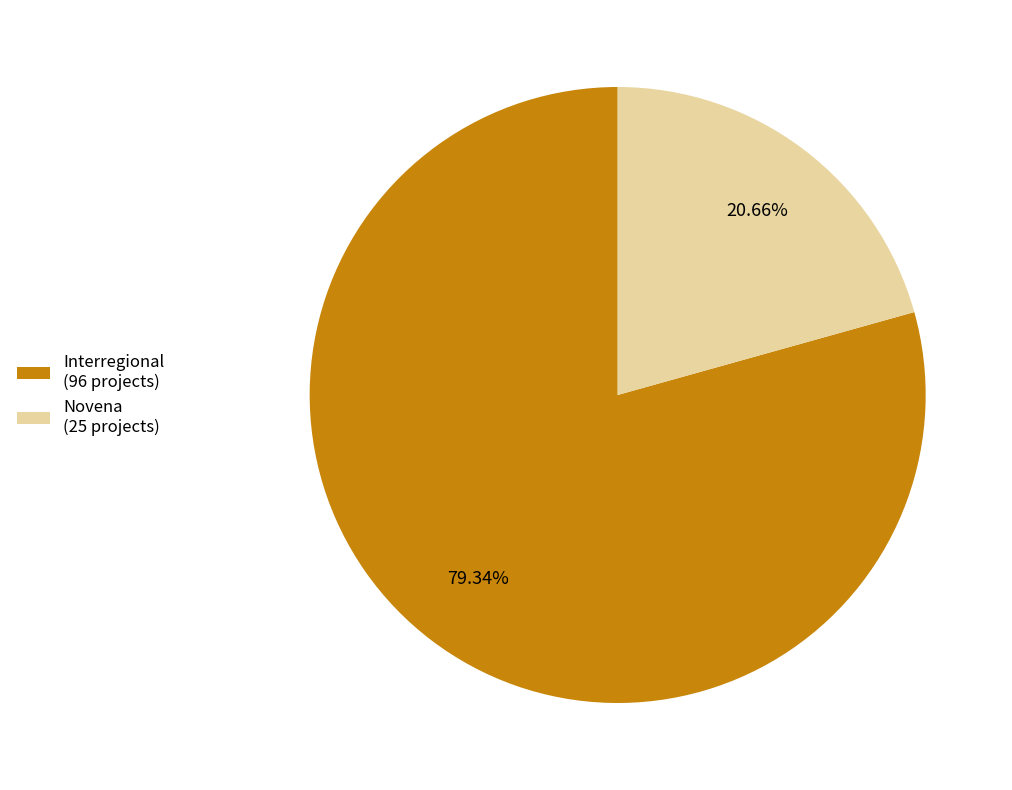

What percentage is the Interregional slice, to the nearest percent?

79%